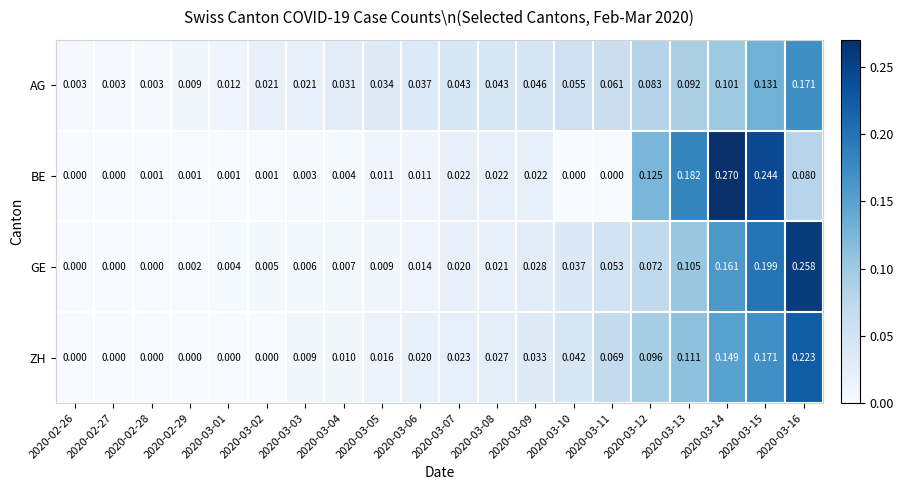

Which series has the largest range (max minus min)?

BE